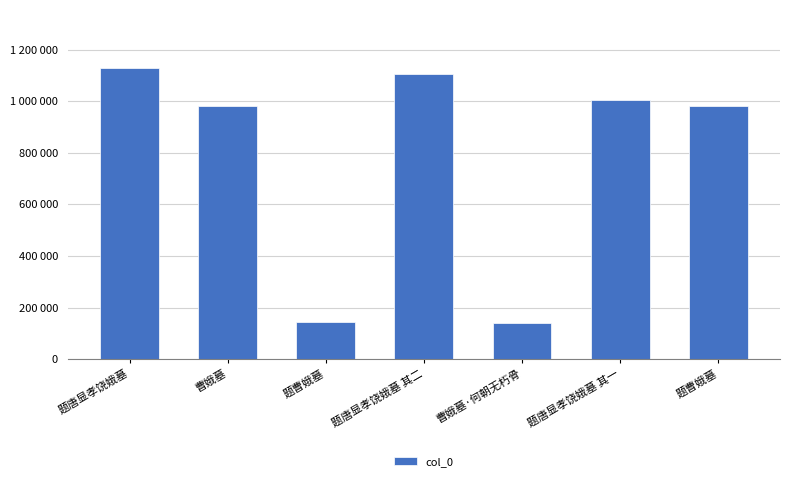

Are the bars horizontal?

No